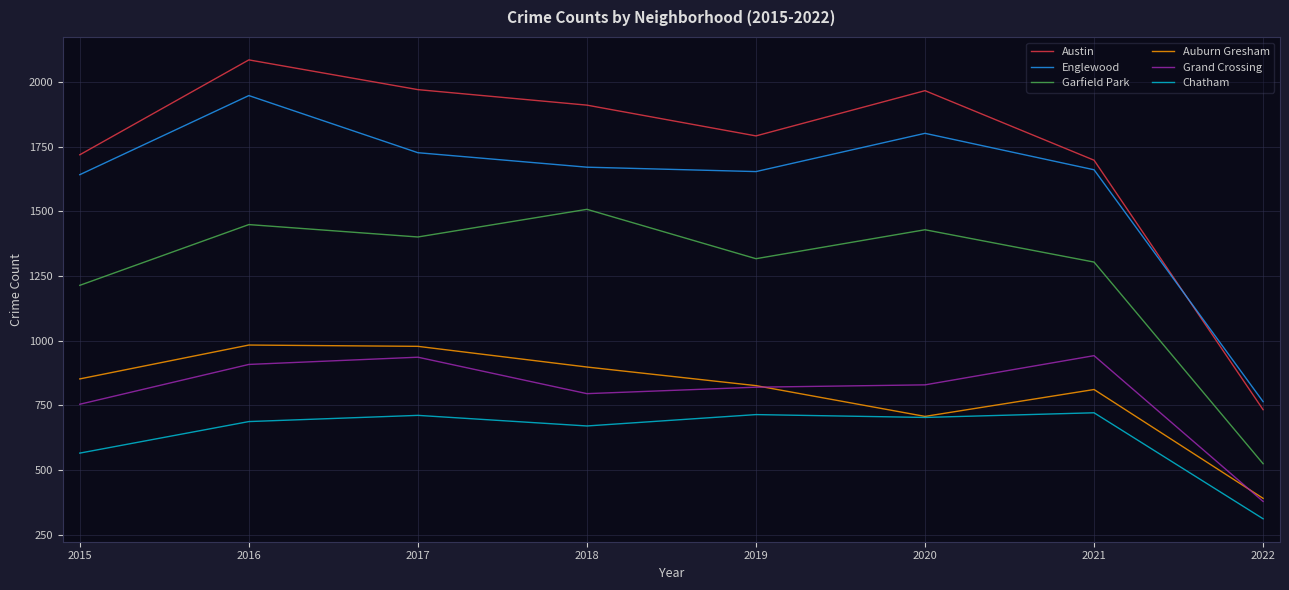

Does the chart have visible grid lines?

Yes